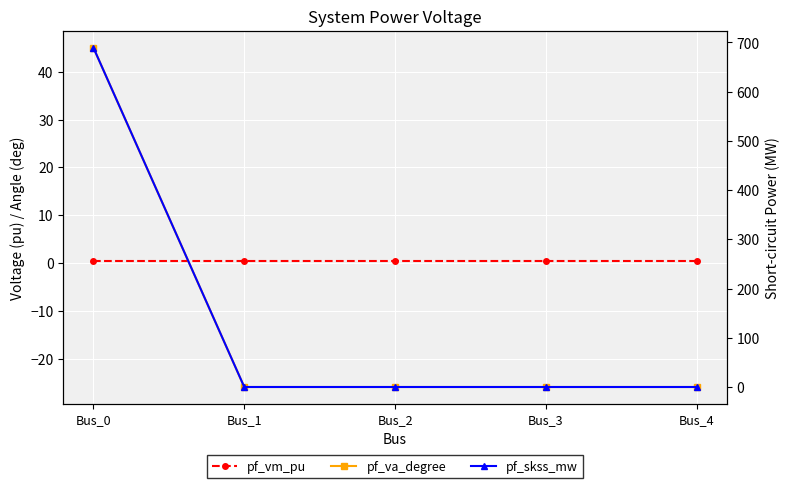

How many values in pf_skss_mw are above zero?

1